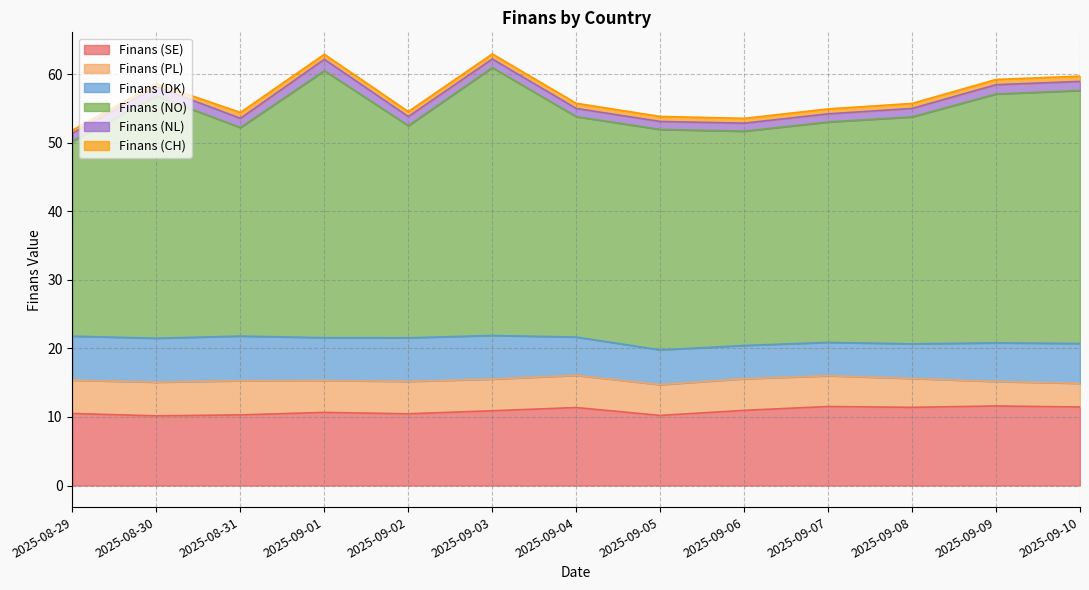

Reading right to left, list all the values displayed in this chart.

Finans (SE): 11.4	11.6	11.4	11.5	11.0	10.2	11.4	10.9	10.5	10.7	10.3	10.2	10.5
Finans (PL): 3.5	3.6	4.2	4.5	4.6	4.5	4.7	4.6	4.7	4.7	5.0	4.9	4.9
Finans (DK): 5.8	5.6	5.0	4.9	4.8	5.1	5.6	6.4	6.4	6.2	6.5	6.4	6.4
Finans (NO): 36.9	36.3	33.1	32.1	31.2	32.1	32.1	39.1	30.9	38.9	30.4	35.3	28.4
Finans (NL): 1.3	1.4	1.2	1.2	1.2	1.2	1.2	1.3	1.3	1.7	1.4	1.4	1.1
Finans (CH): 0.8	0.8	0.7	0.7	0.7	0.7	0.8	0.7	0.7	0.7	0.8	0.5	0.5